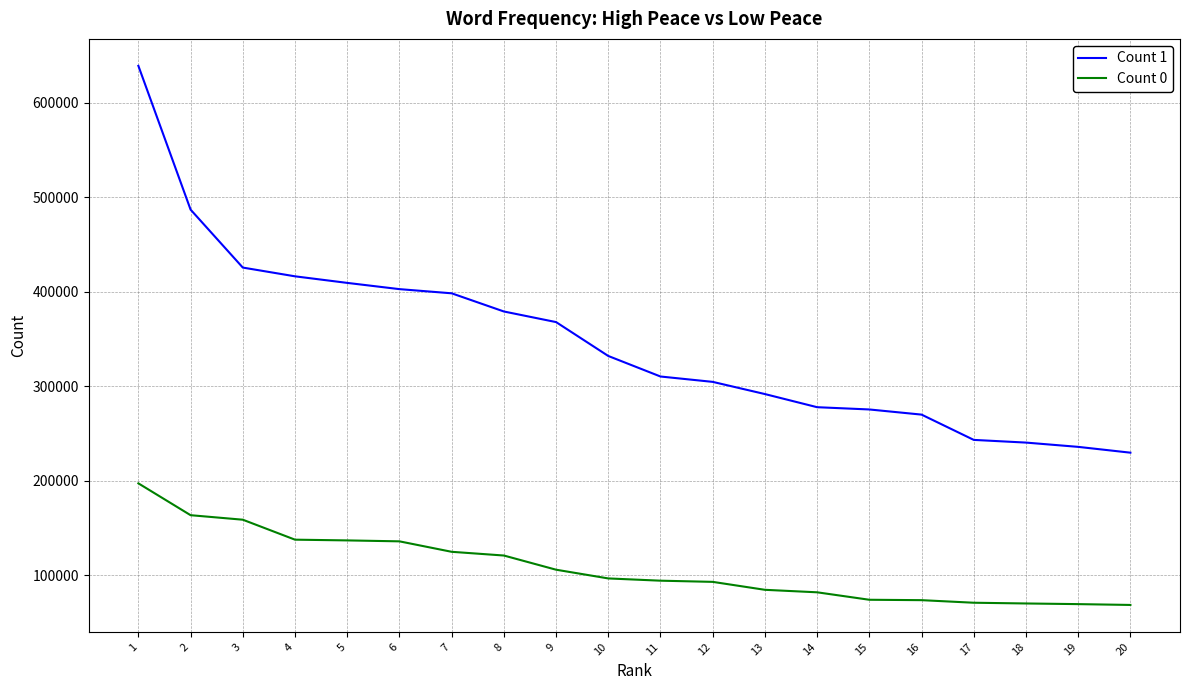

Between 1 and 2, which series saw the biggest shift?

Count 1